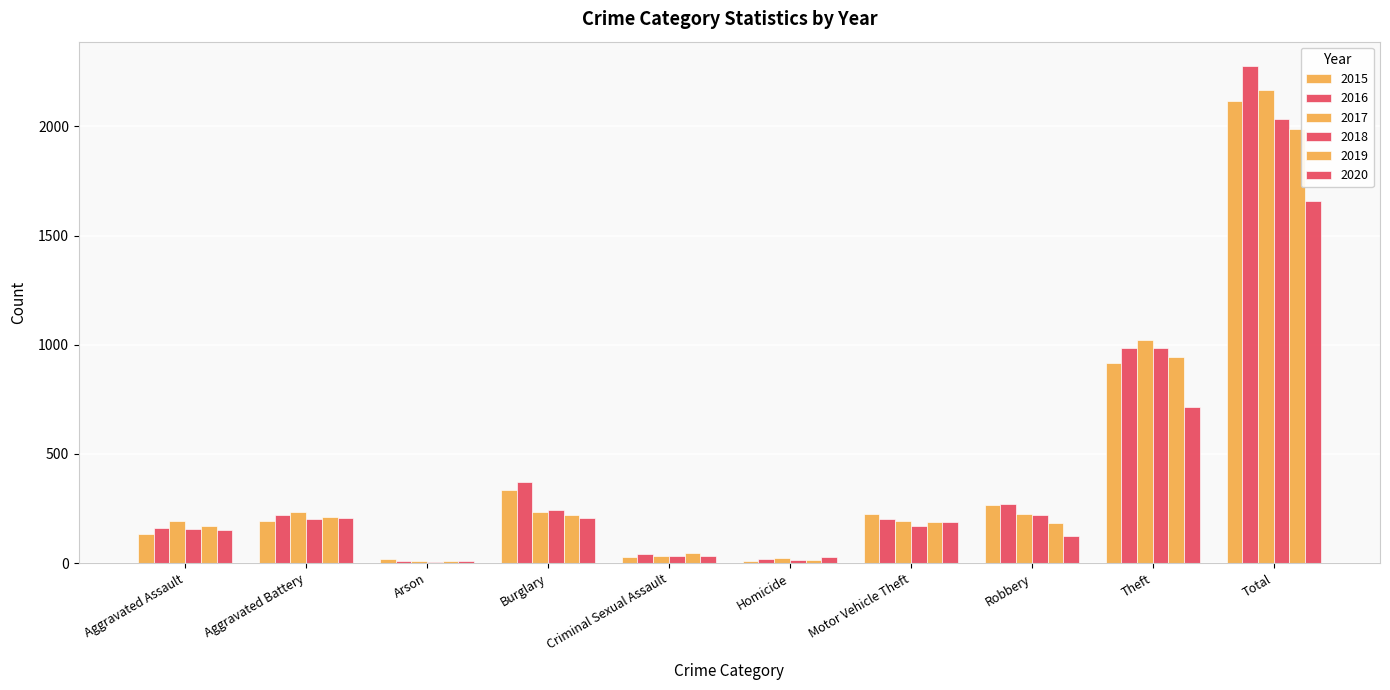

Count the number of data series in this chart.

6